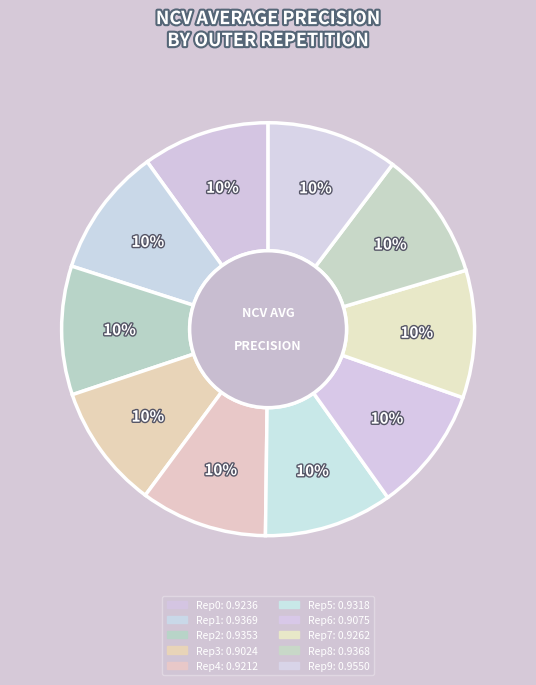

How many segments does this pie chart have?

10